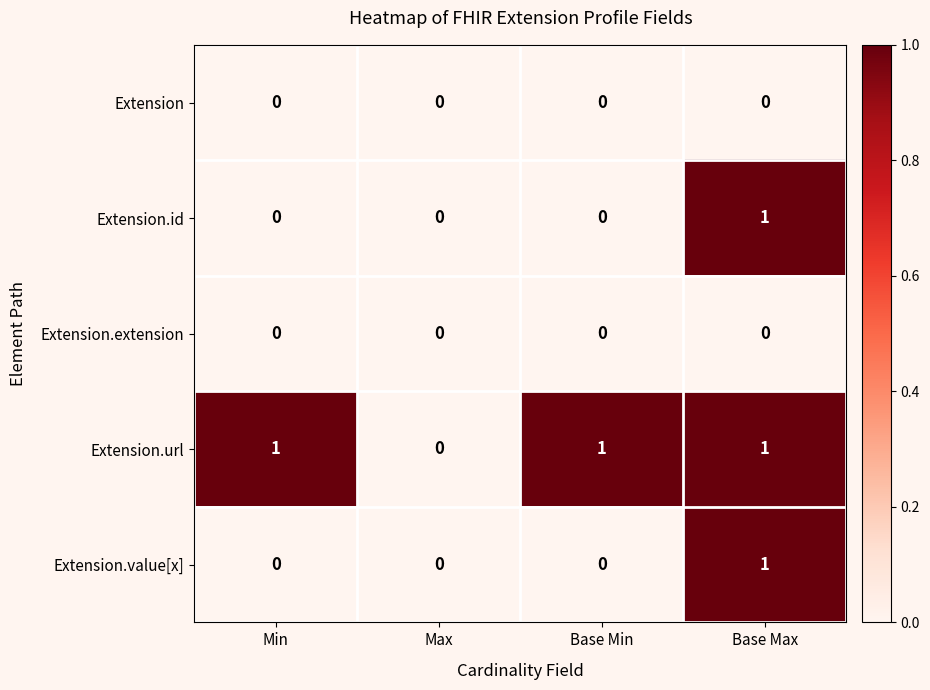

What is the sum of all Extension.url values?

3